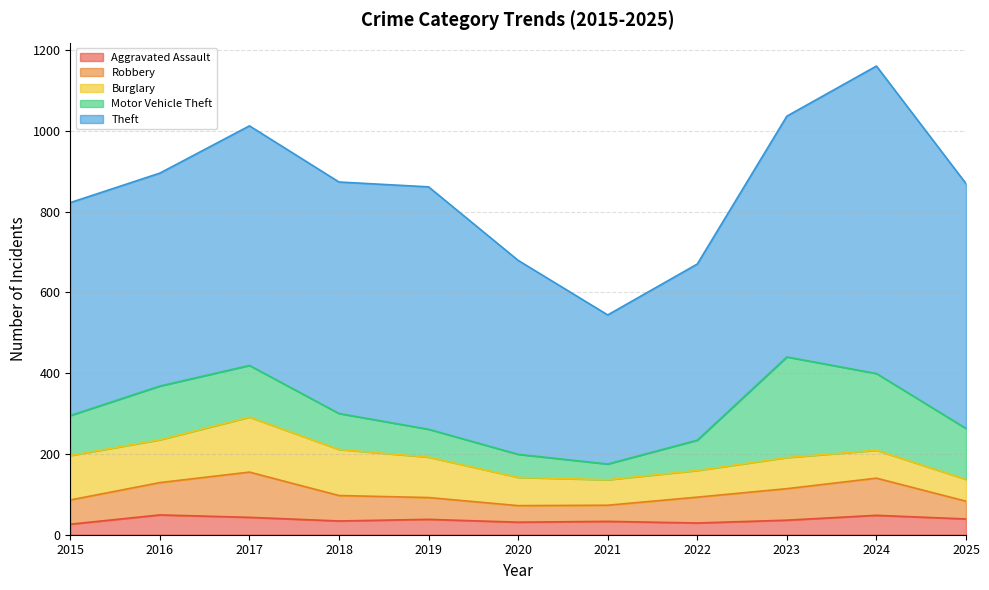

Reading right to left, what are all the values shown in this chart?

Aggravated Assault: 39	48	36	29	33	31	38	34	43	49	26
Robbery: 44	92	78	64	40	41	54	63	112	80	60
Burglary: 54	69	77	66	63	70	100	114	136	106	110
Motor Vehicle Theft: 126	190	249	75	39	57	69	89	128	133	99
Theft: 606	761	596	436	369	480	600	573	593	527	527